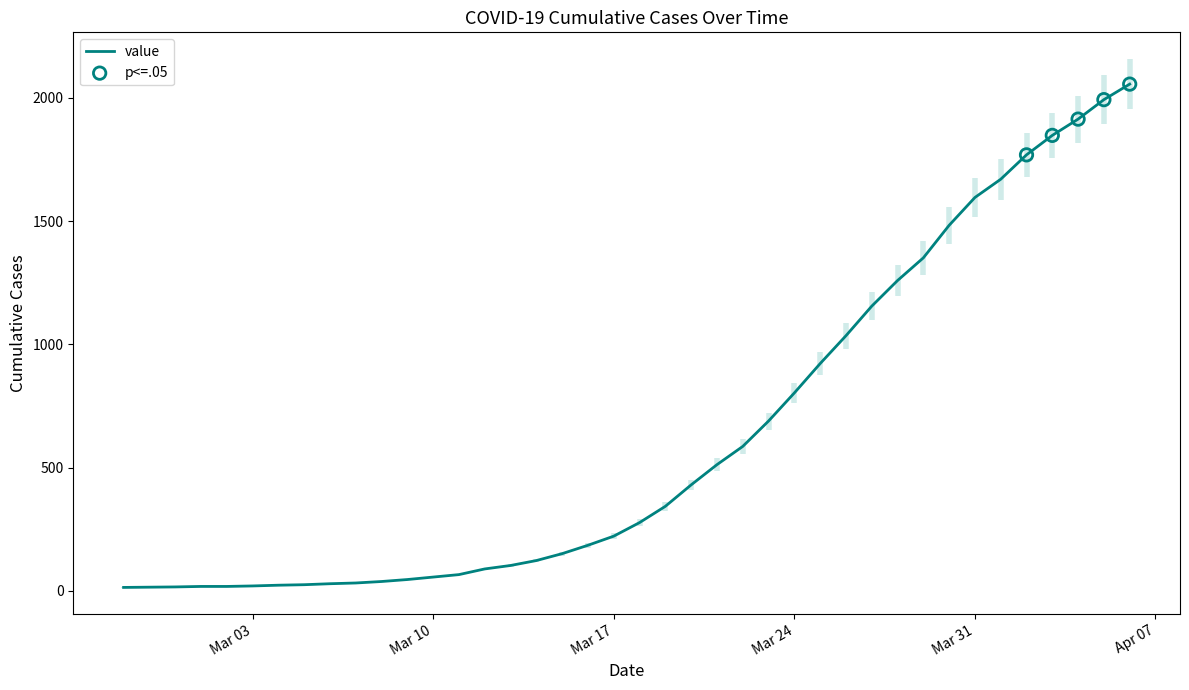

Between 2020-03-01 and 2020-02-28, which is larger?

2020-03-01